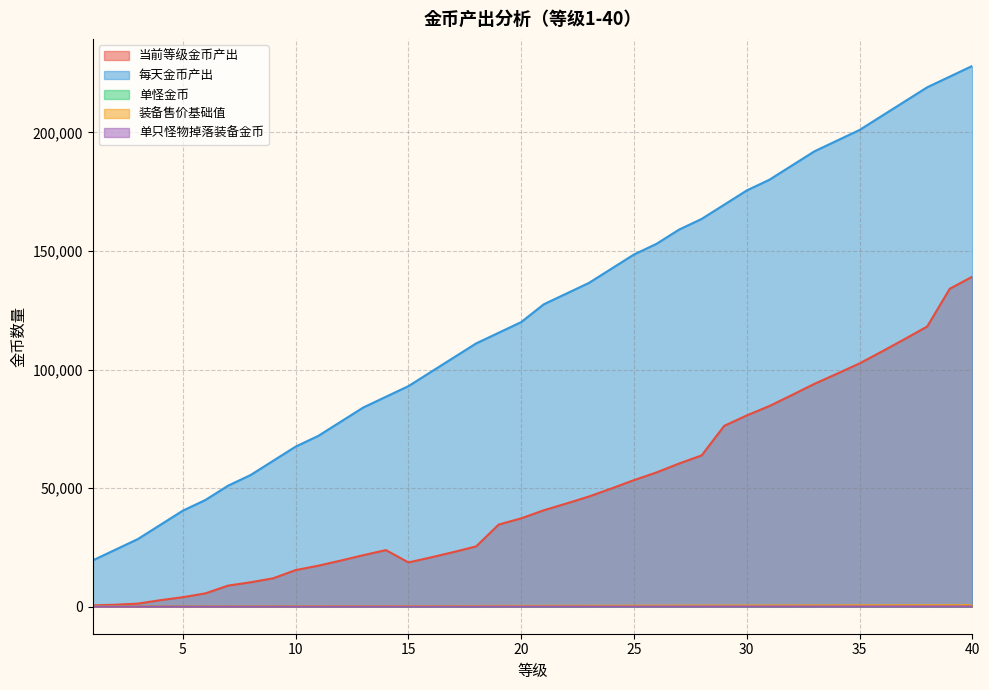

Does the chart have visible grid lines?

Yes